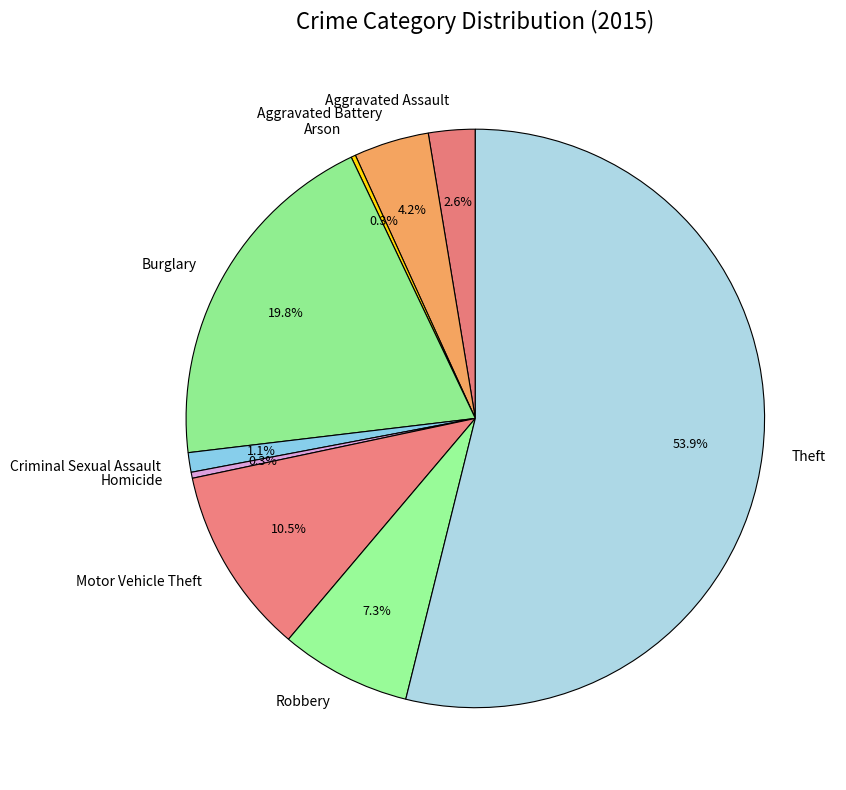

Is there a majority slice in this chart?

Yes